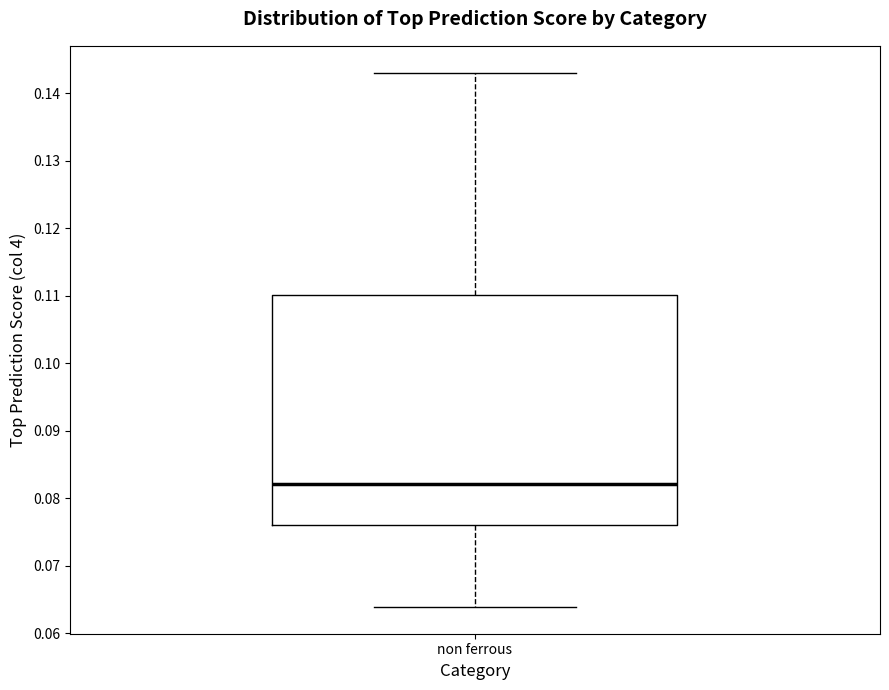

Where does the lower whisker of the box for non ferrous end on the y-axis? The values are not printed on the chart, so give them approximately, as read against the axis.

0.064